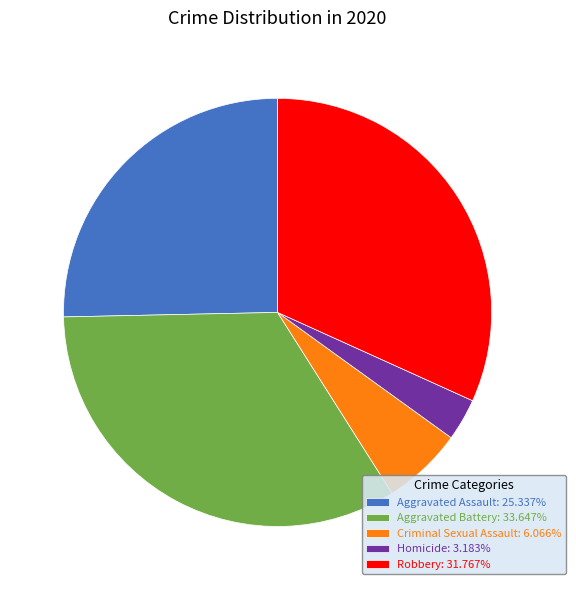

Is it true that Criminal Sexual Assault is 6% of the pie?

True